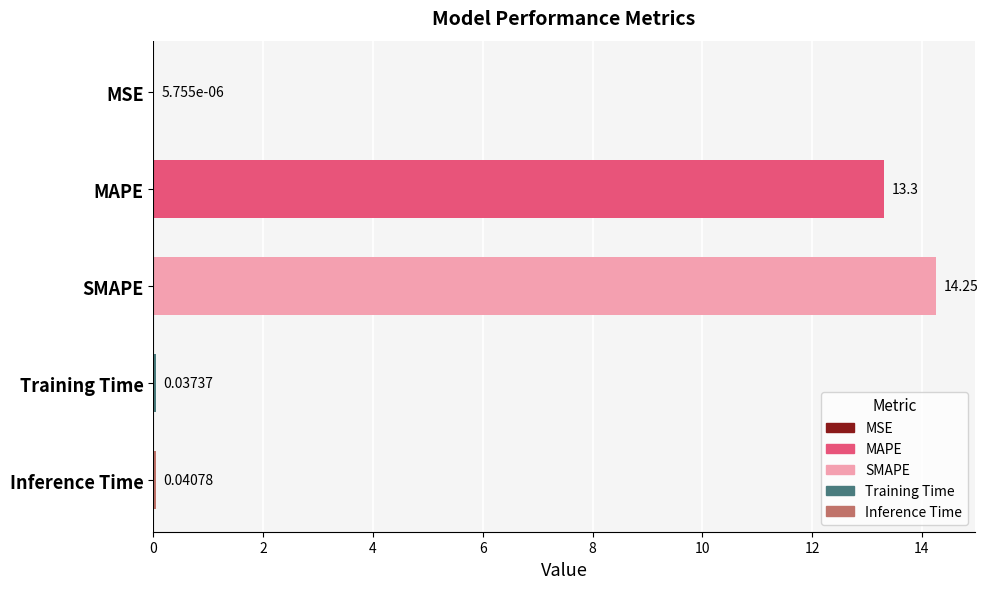

What is the sum of all values?

27.6